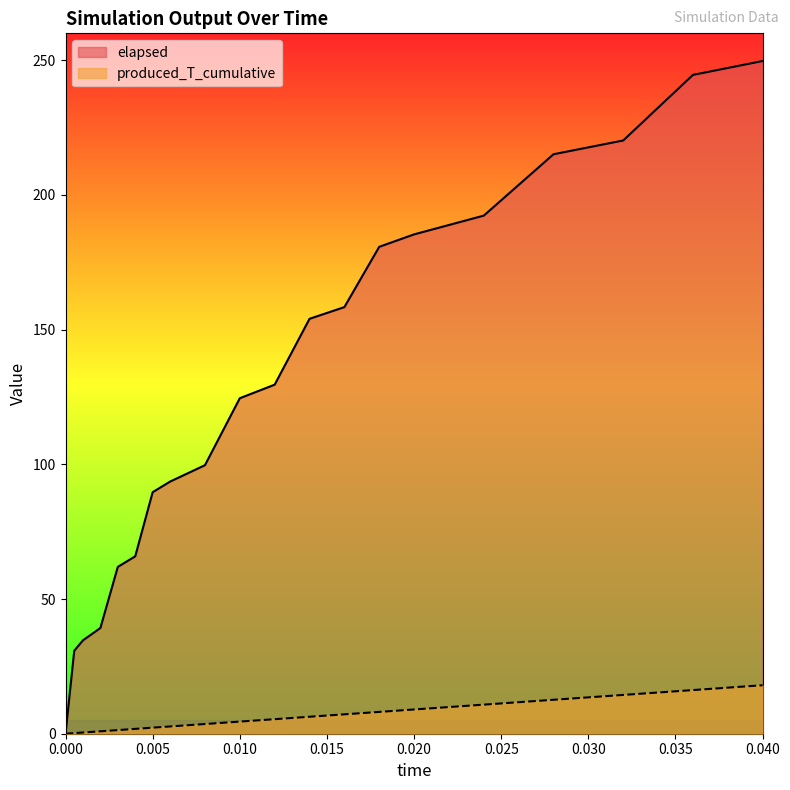

At which category is the sum across all series the highest?

0.040